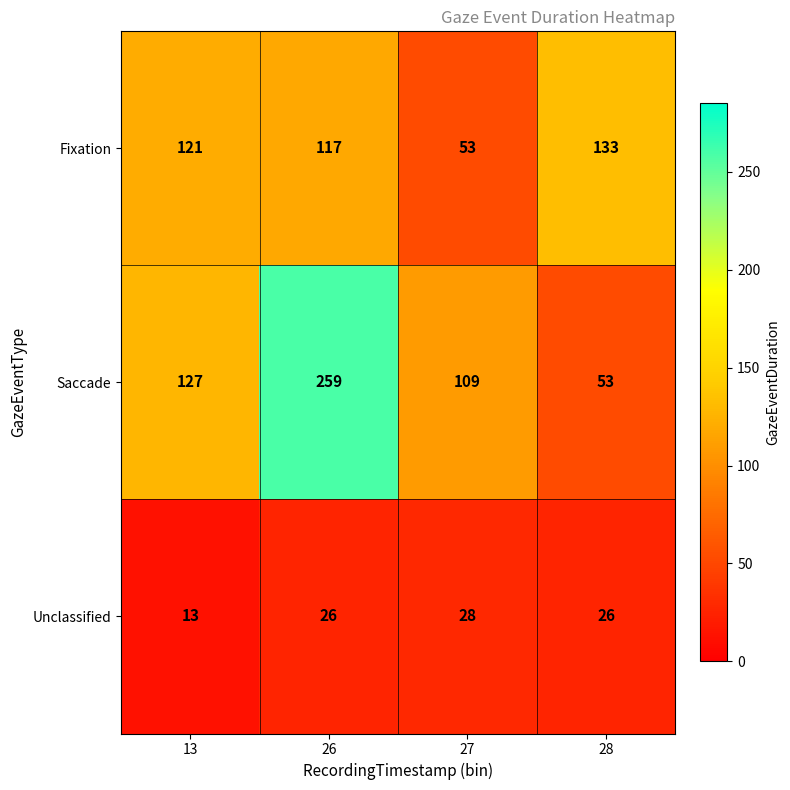

At which category is the sum across all series the highest?

26